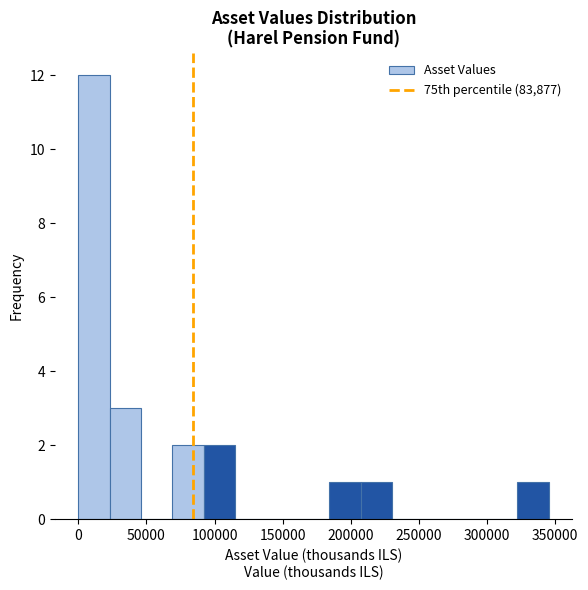

What is the height of the bar covering 90000 to 115000 on the x-axis? Neither the bar edges nor the heights are printed on the chart, so give them approximately, as read against the axes.

2